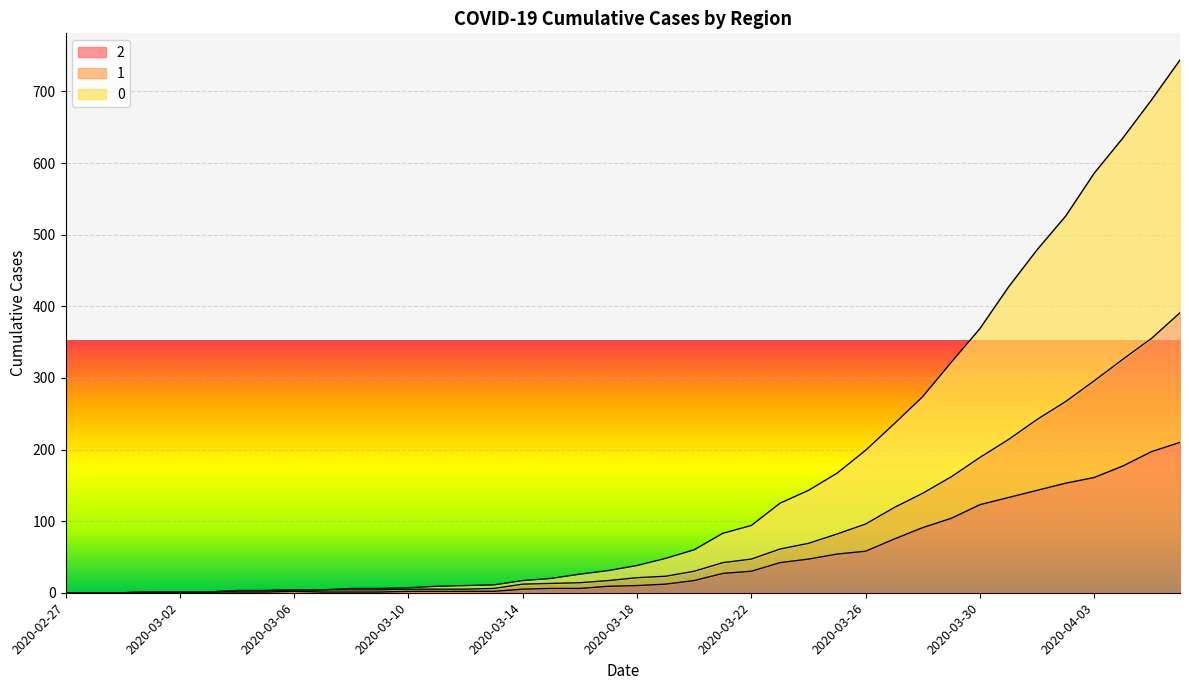

What are all the series names shown in the legend?

2, 1, 0